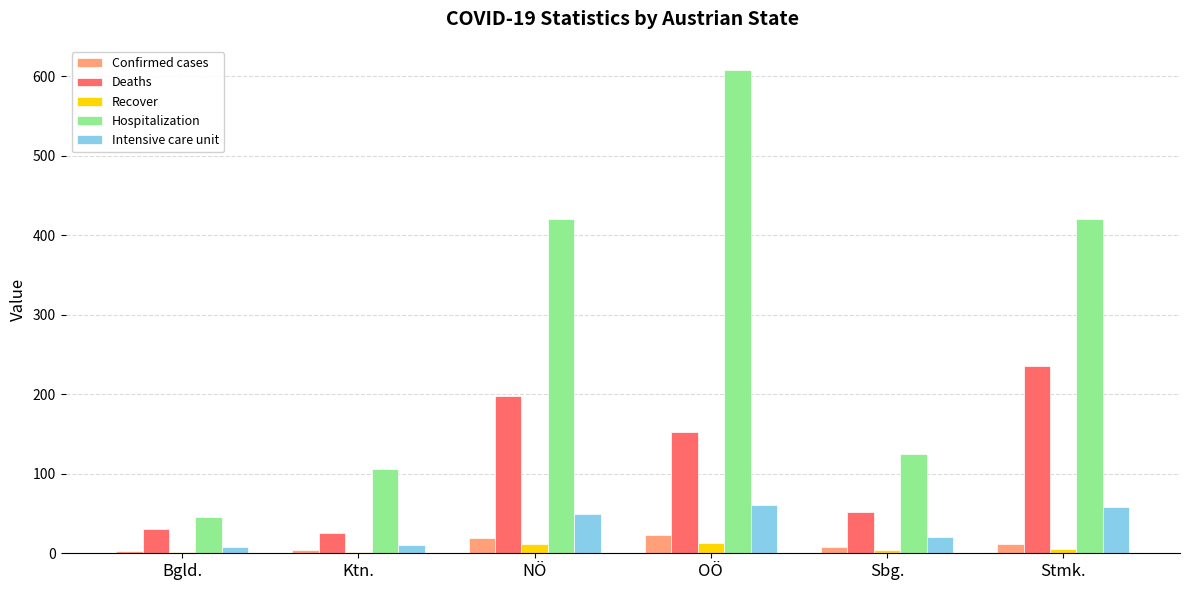

Are the bars horizontal?

No